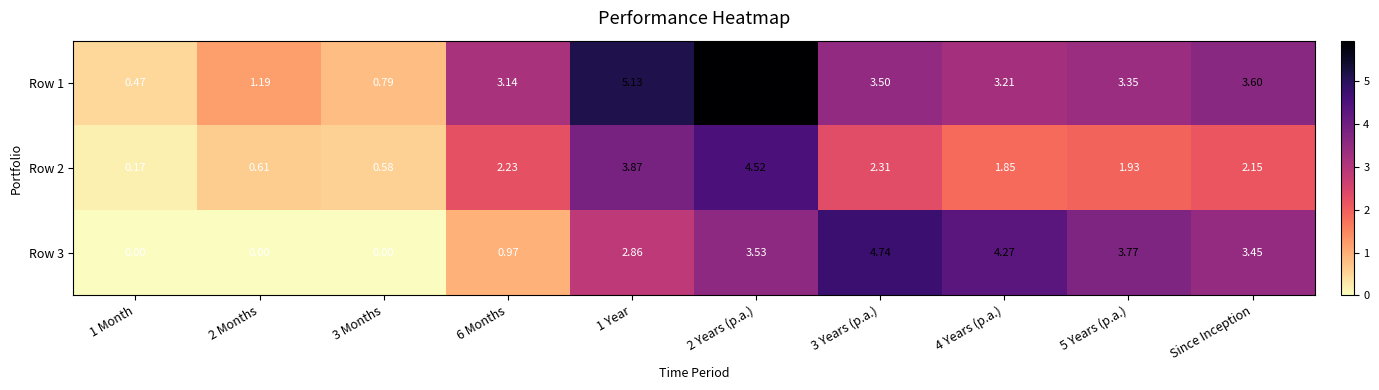

How many values in the Row 1 series exceed 3?

7